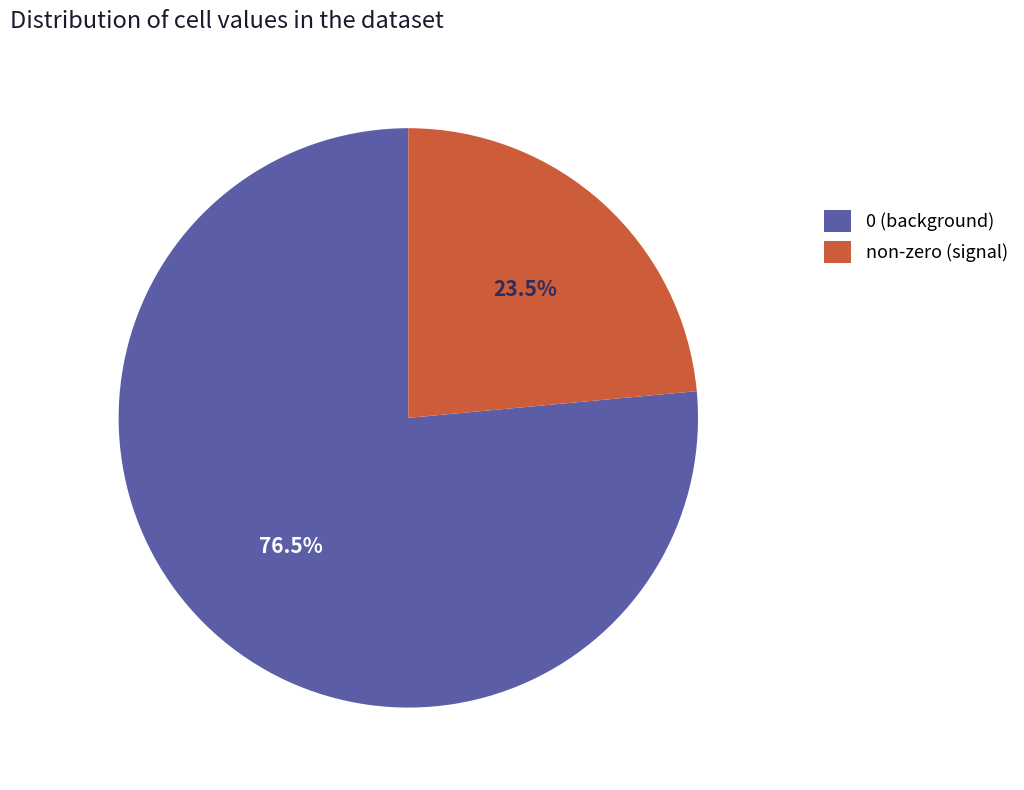

What is the majority slice?

0 (background)